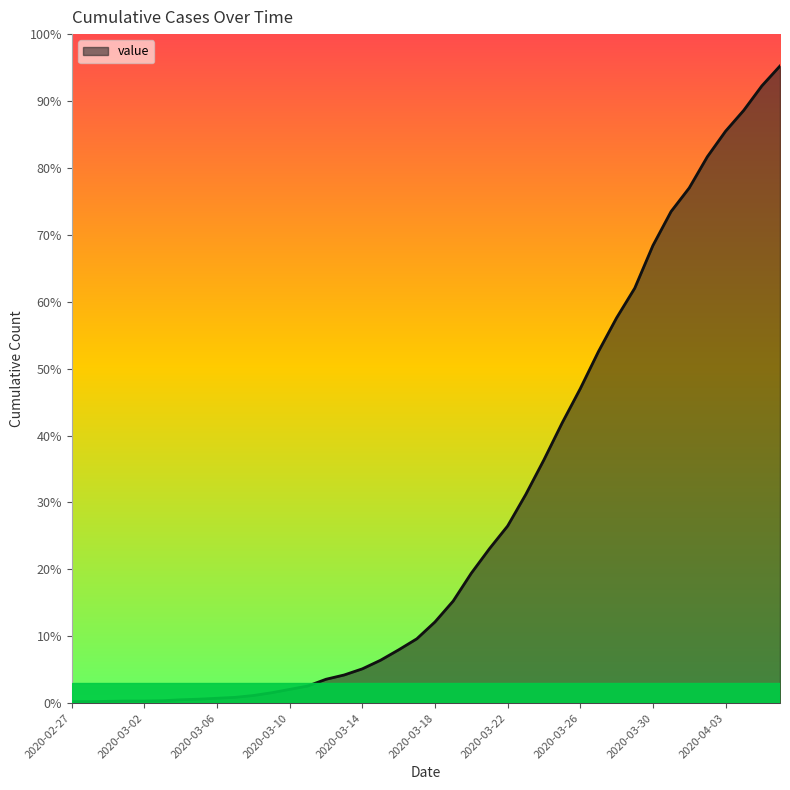

Does the chart display data point markers on the line(s)?

No